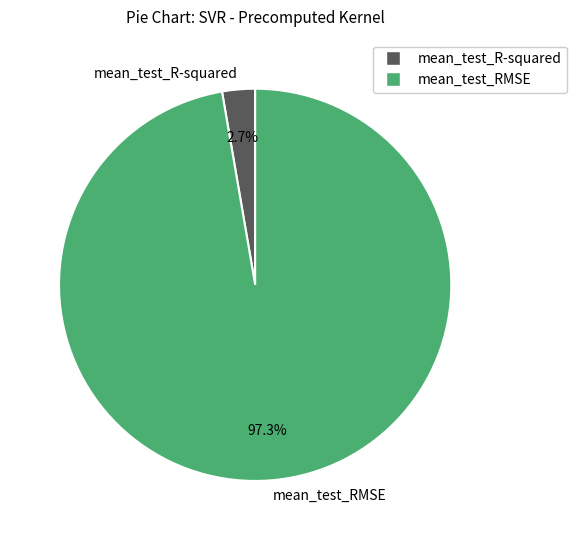

Which slice is the largest?

mean_test_RMSE